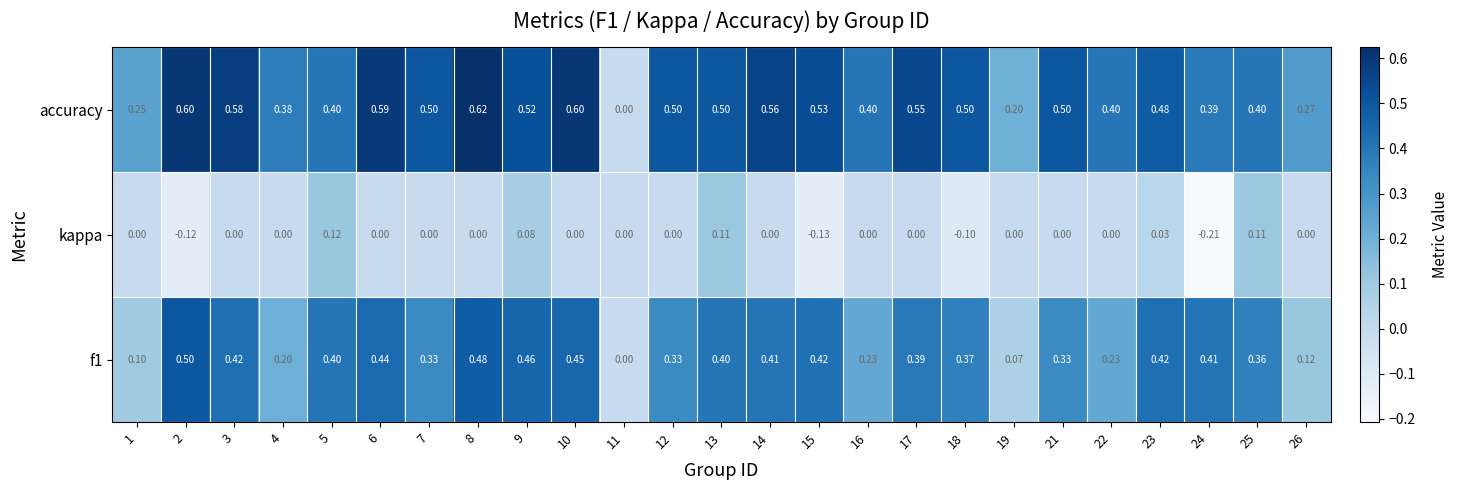

How many values in accuracy are above zero?

24